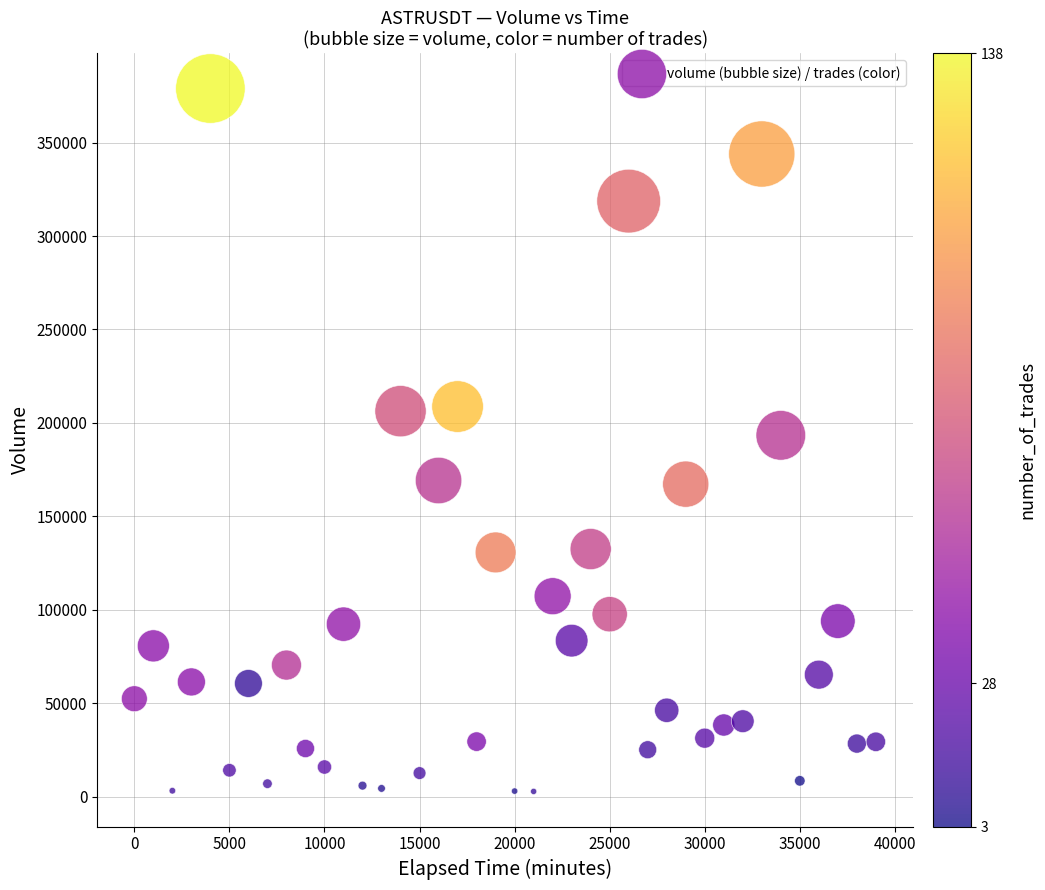

What is the range of X values (max minus min)?

39000